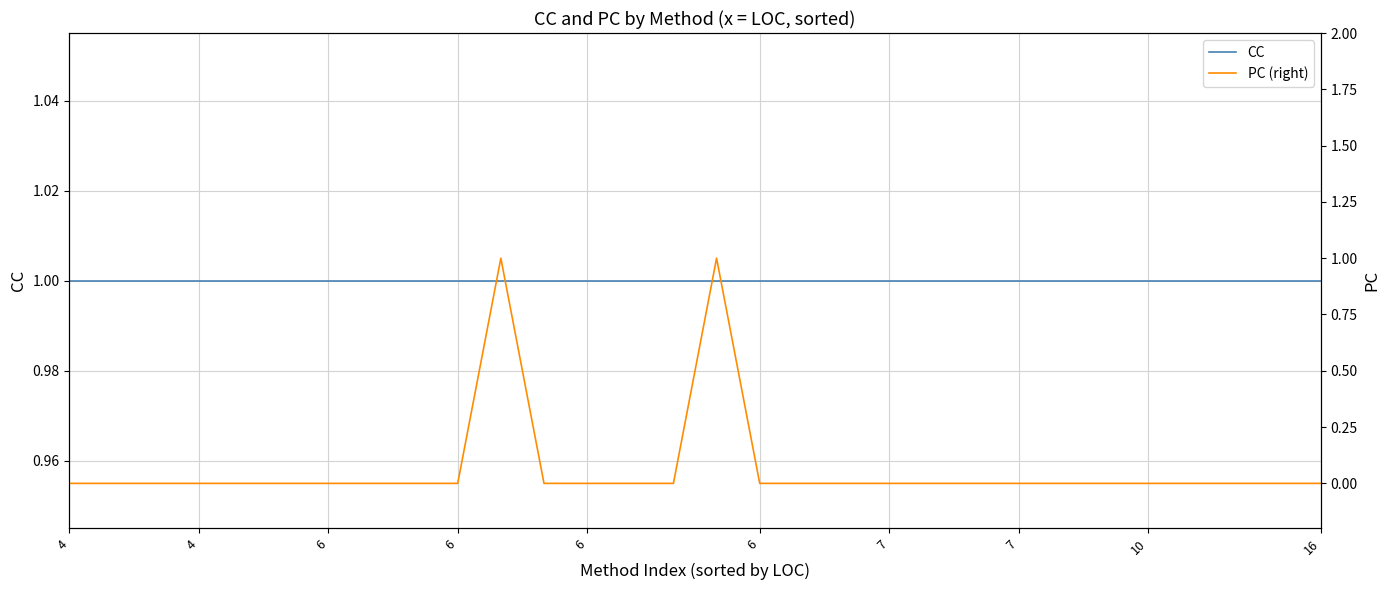

Reading right to left, list all the values displayed in this chart.

CC: 1	1	1	1	1	1	1	1	1	1	1	1	1	1	1	1	1	1	1	1	1	1	1	1	1	1	1	1	1	1
PC (right): 0	0	0	0	0	0	0	0	0	0	0	0	0	0	1	0	0	0	0	1	0	0	0	0	0	0	0	0	0	0